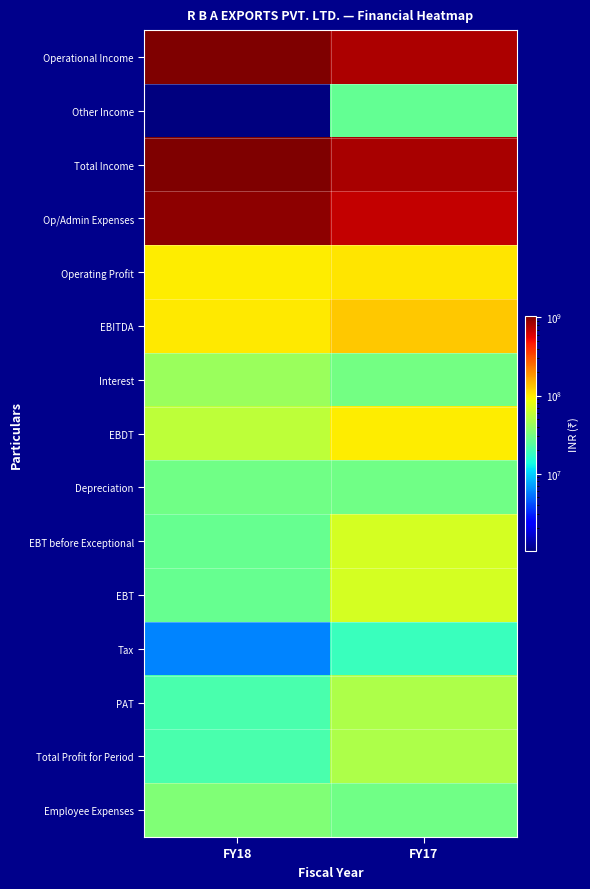

What is the difference between the highest and lowest values at FY17?

796379222